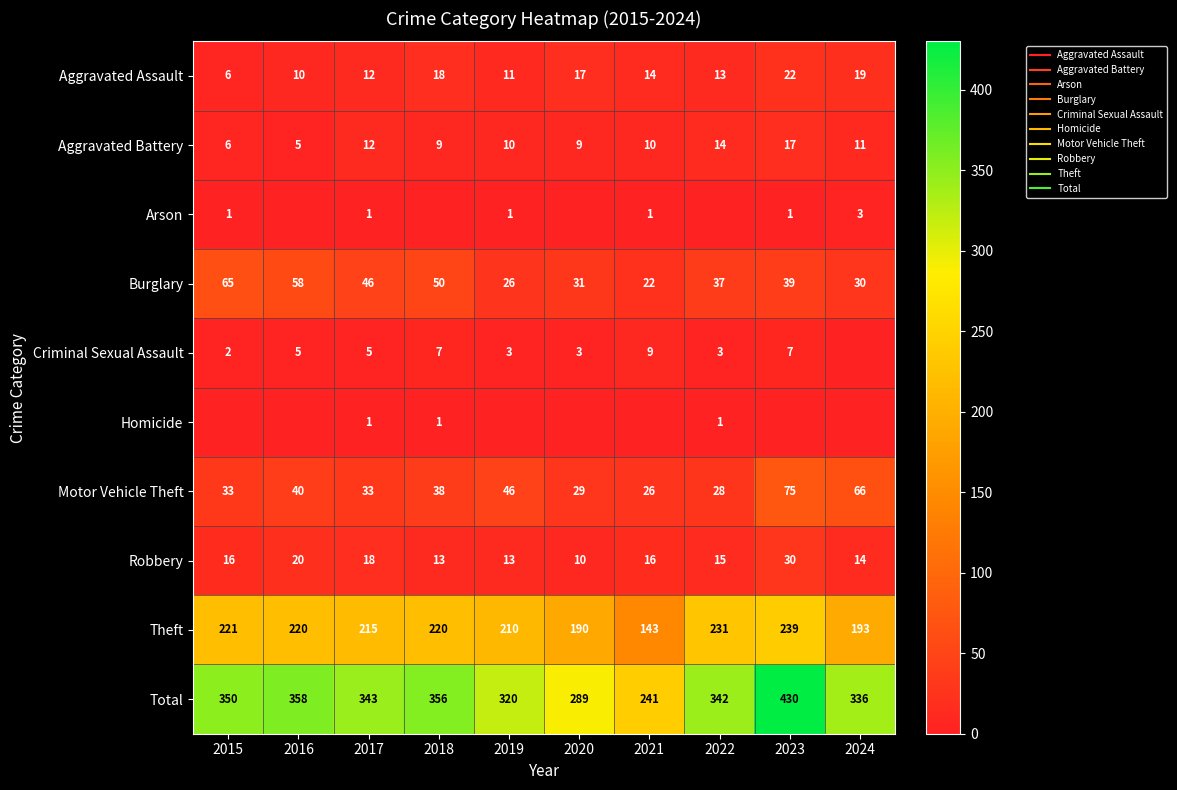

Which label corresponds to the largest value in the chart?

2023